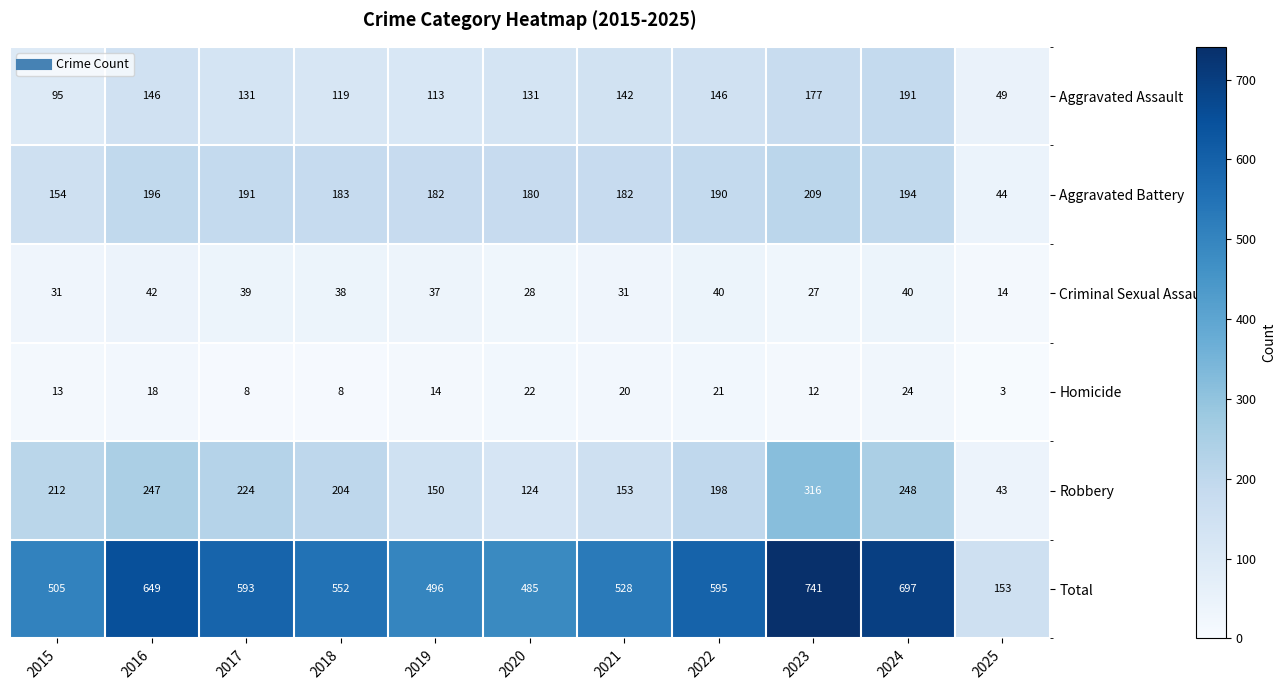

Read the Criminal Sexual Assault value at 2023.

27